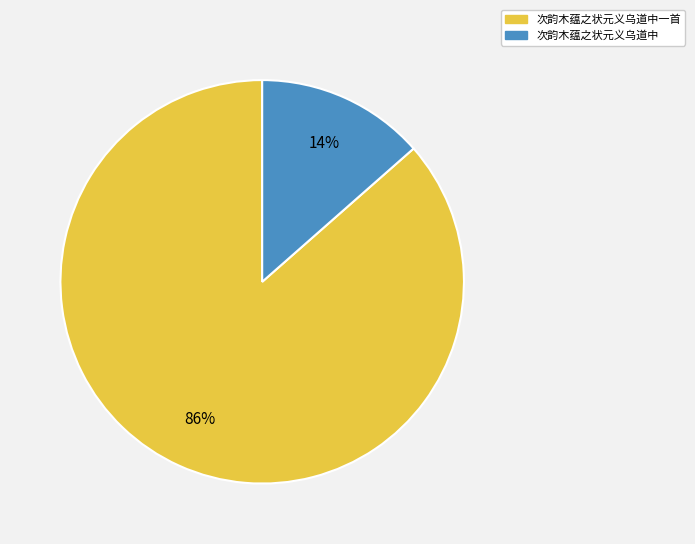

Does any single category account for the majority?

Yes